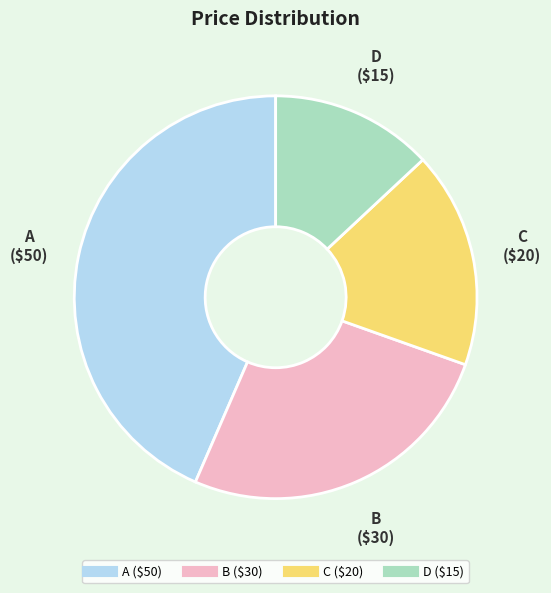

The B slice represents 14% of the pie. True or false?

False